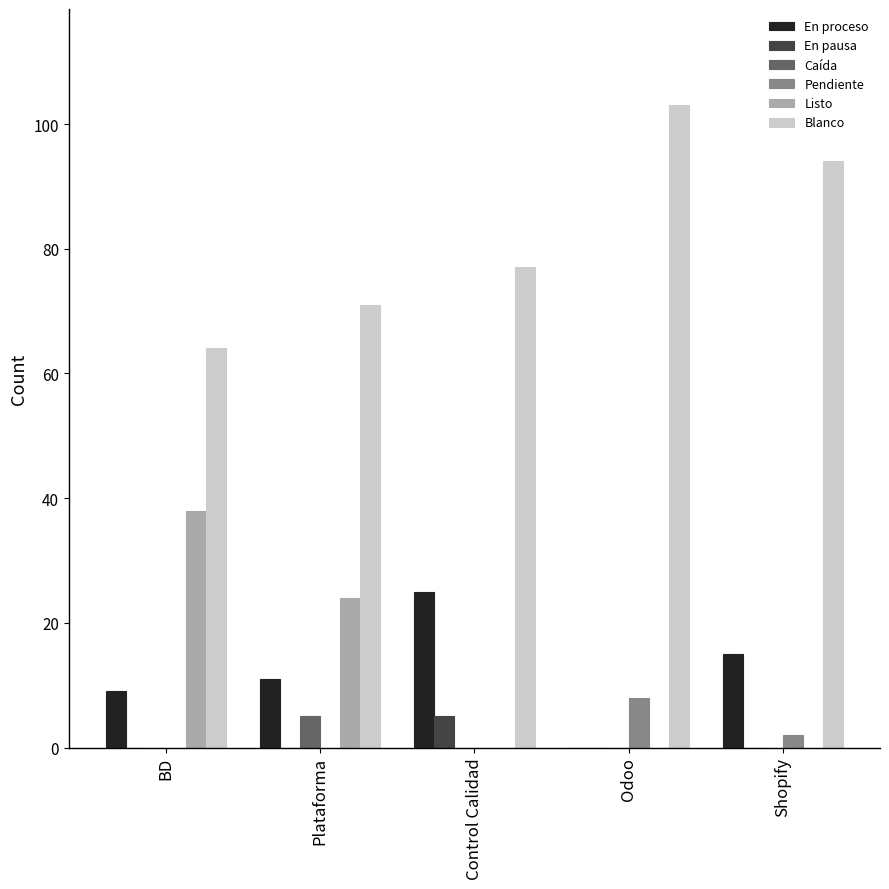

Between Control Calidad and Shopify, which series saw the biggest shift?

Blanco